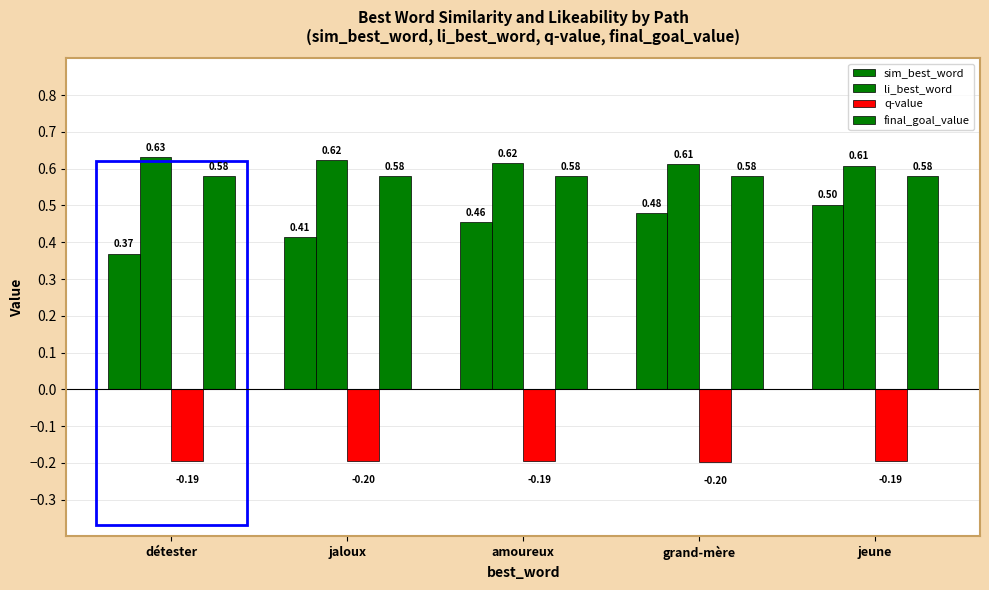

Reading right to left, transcribe all the data shown in this chart.

sim_best_word: jeune=0.5	grand-mère=0.5	amoureux=0.5	jaloux=0.4	détester=0.4
li_best_word: jeune=0.6	grand-mère=0.6	amoureux=0.6	jaloux=0.6	détester=0.6
q-value: jeune=-0.2	grand-mère=-0.2	amoureux=-0.2	jaloux=-0.2	détester=-0.2
final_goal_value: jeune=0.6	grand-mère=0.6	amoureux=0.6	jaloux=0.6	détester=0.6